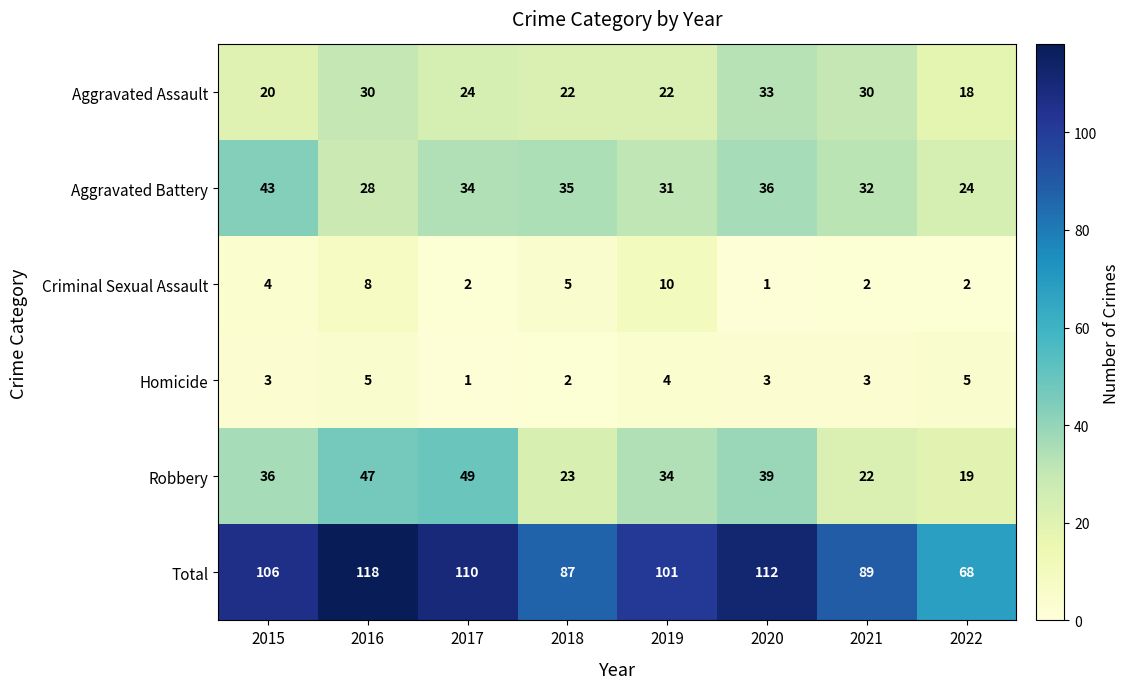

What is the difference between the maximum and minimum values in the Criminal Sexual Assault series?

9